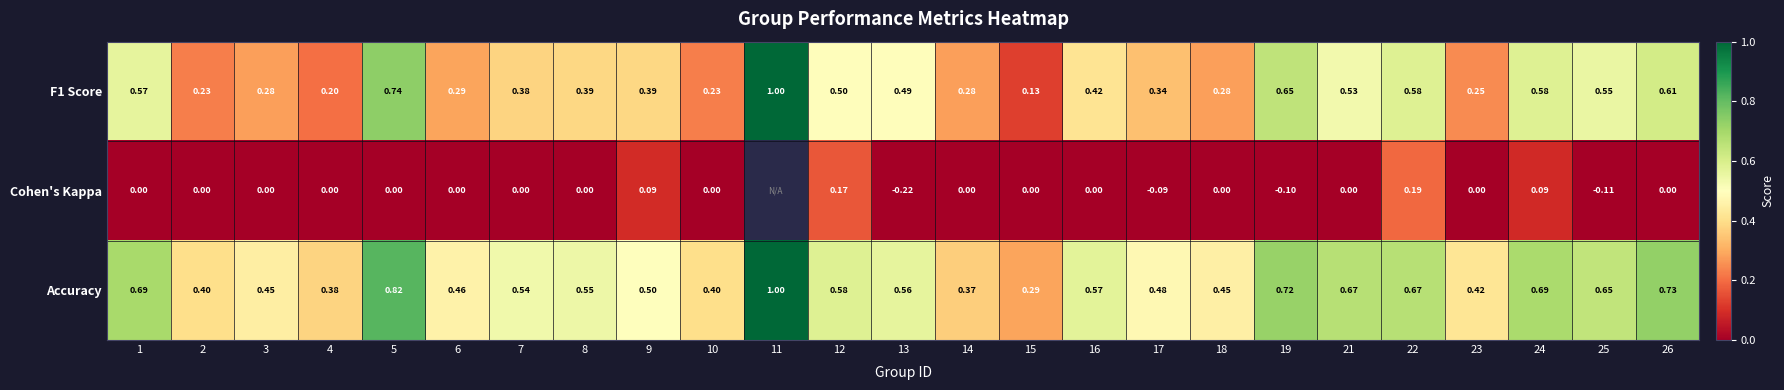

Is it true that F1 Score equals 0.5 at 17?

False